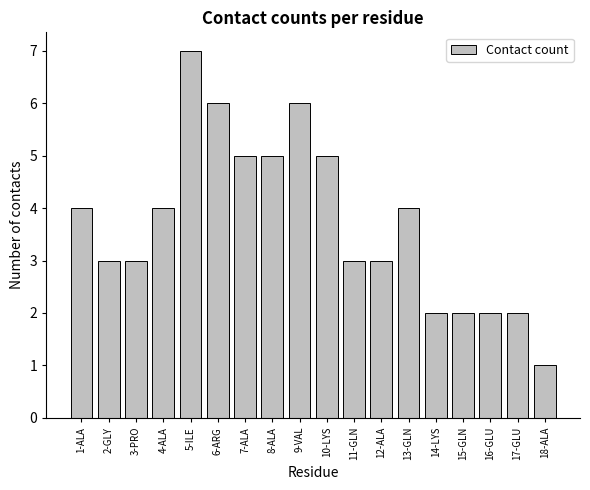

True or false: the data shows 9 at 6-ARG.

False